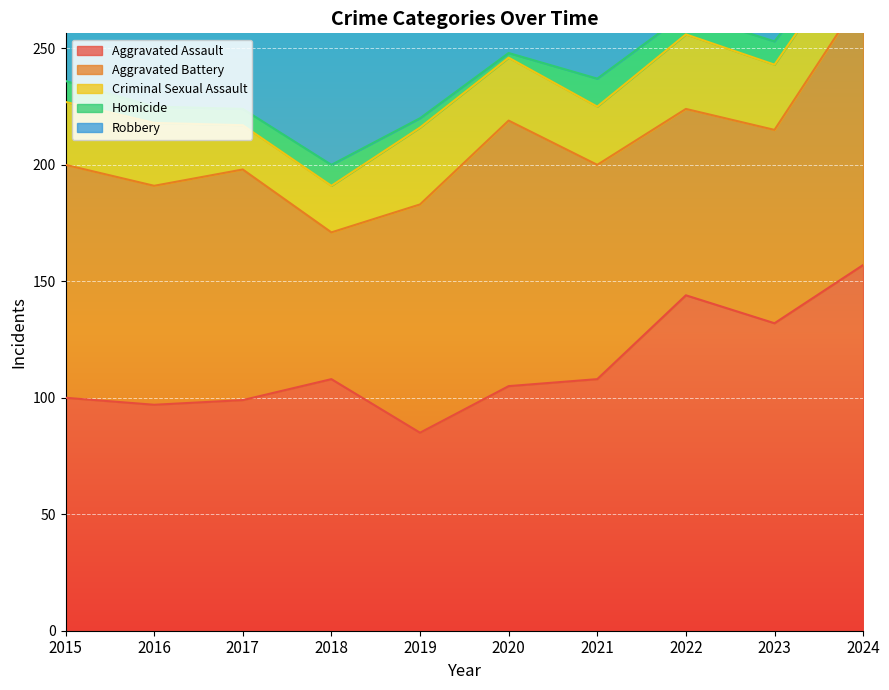

Between 2019 and 2024, which series saw the biggest shift?

Aggravated Assault